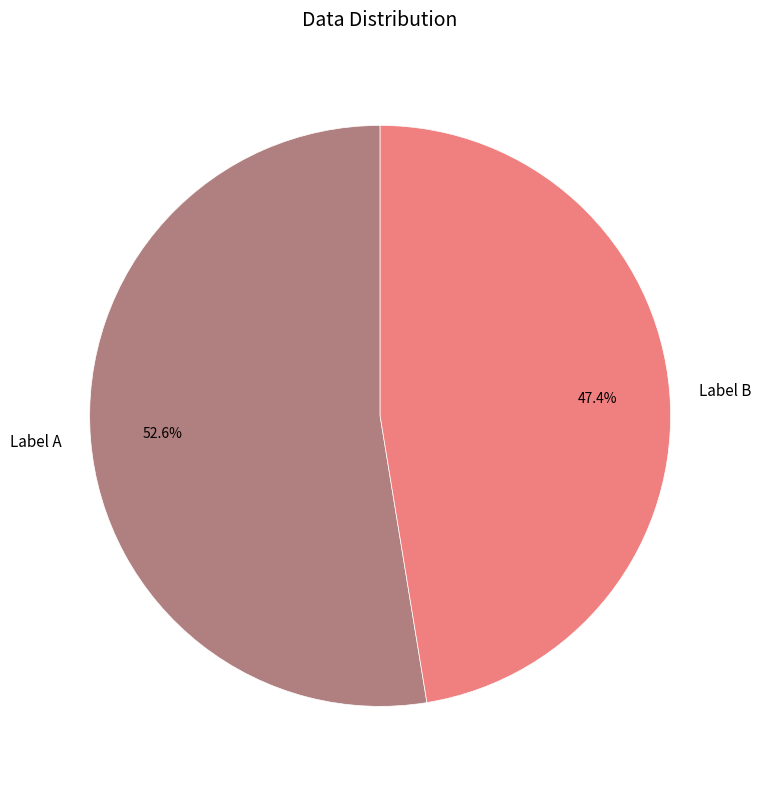

Rank the categories by value from lowest to highest.

Label B, Label A